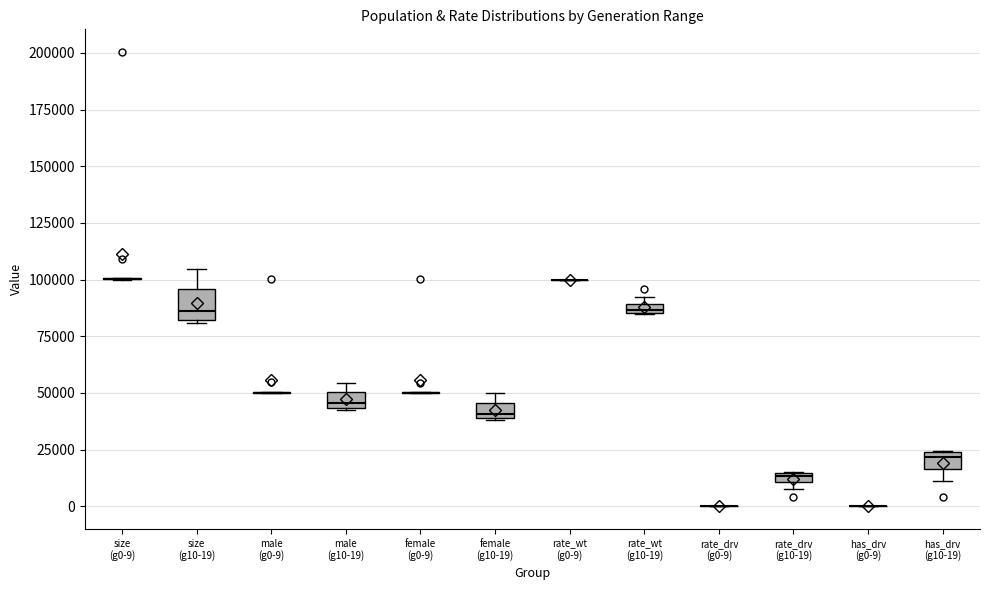

Comparing the boxes themselves (not the whiskers), which one is the tallest?

size (g10-19)